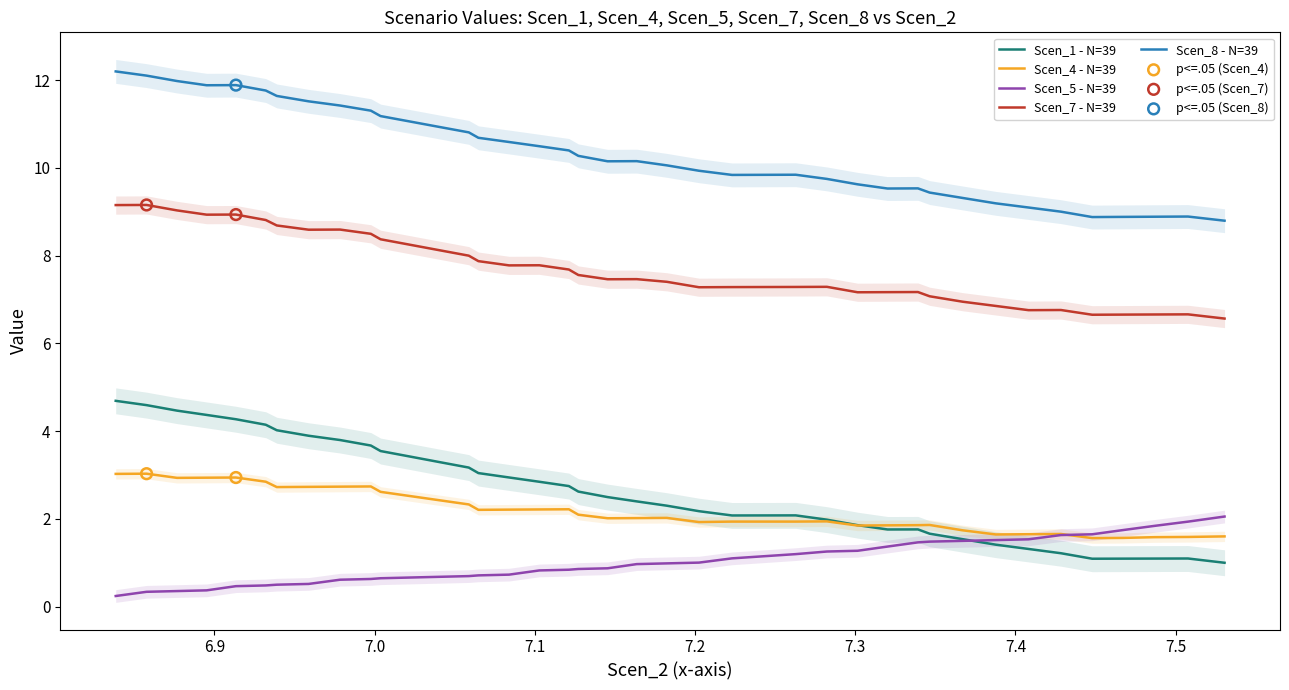

Which series contains the lowest Y value?

Scen_2